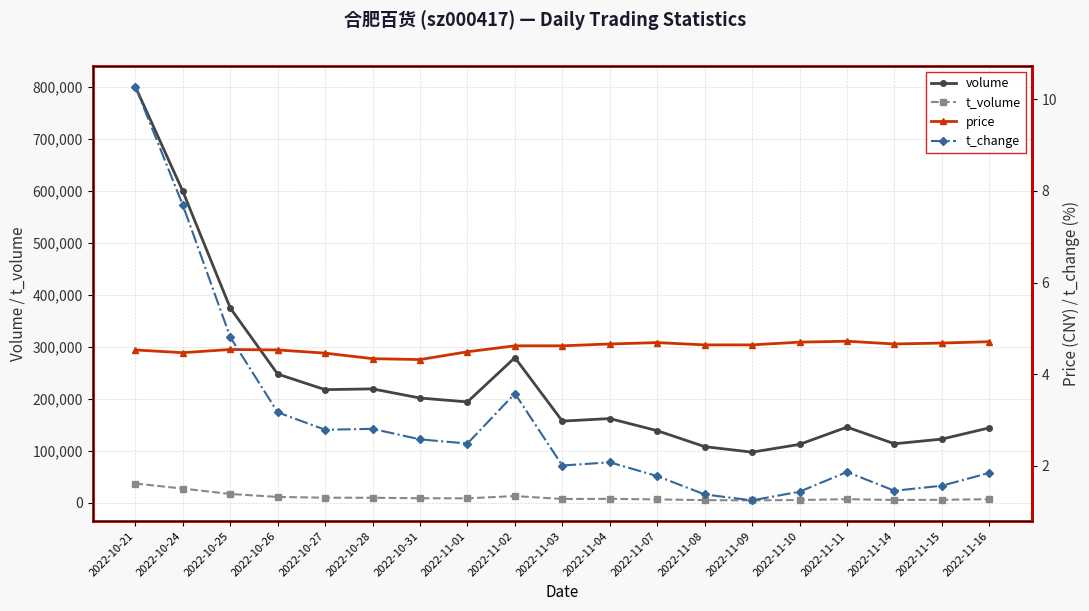

Is it true that price equals 4.5 at 2022-10-24?

True